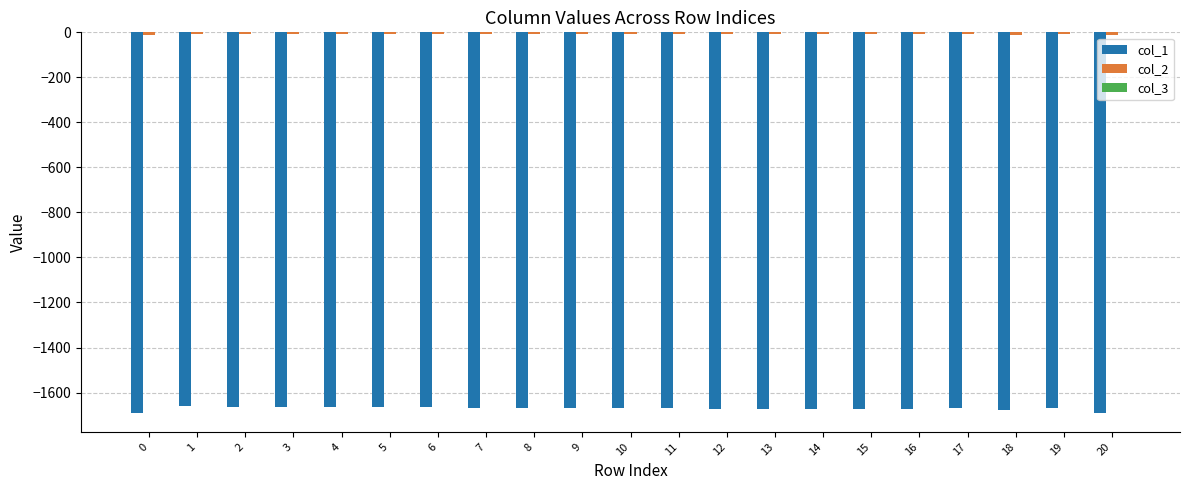

Which series has the largest range (max minus min)?

col_1